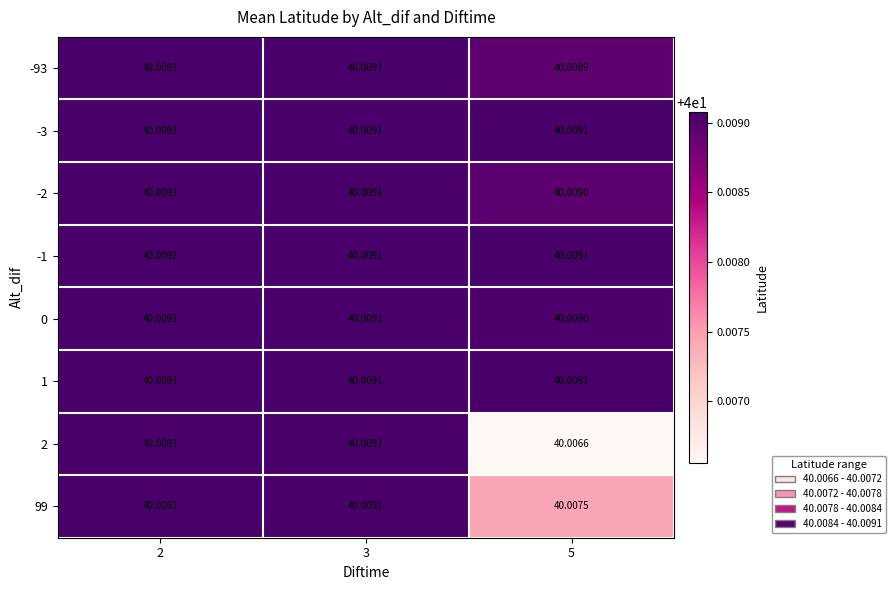

Is the value of -93 at 5 greater than the value of 99 at 2?

No